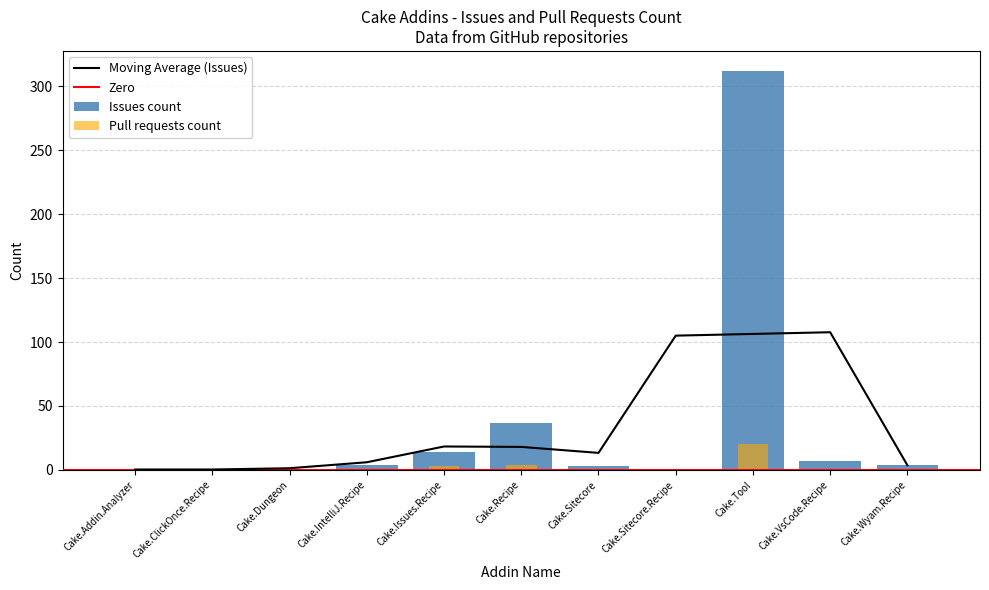

Which category has the highest value across all series?

Cake.Tool